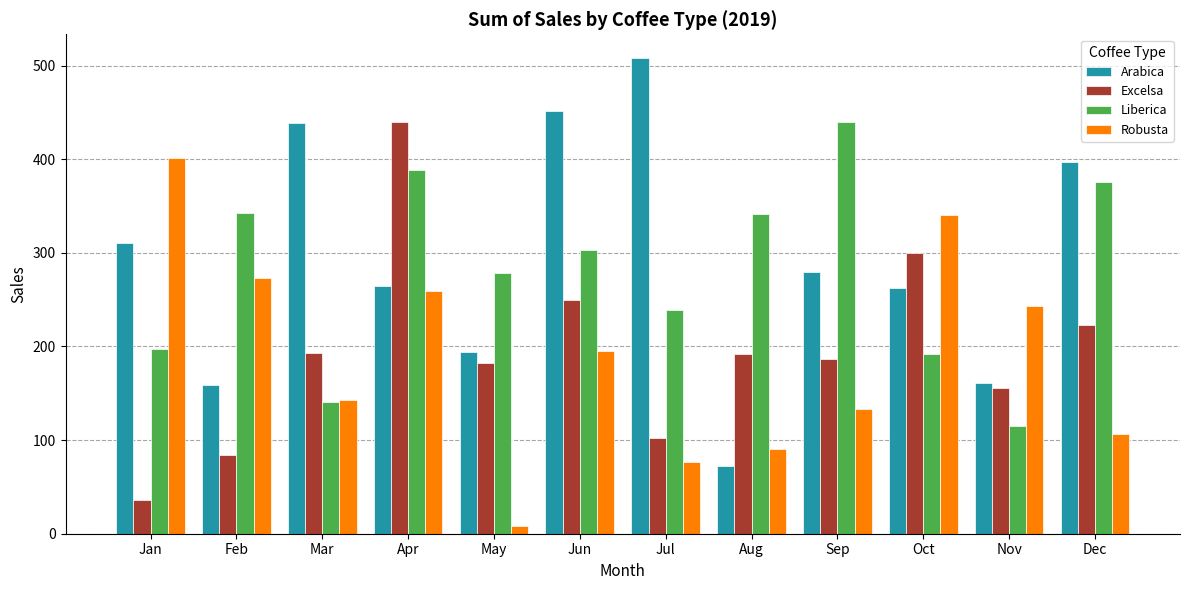

What is the highest value of the Arabica series?

508.1